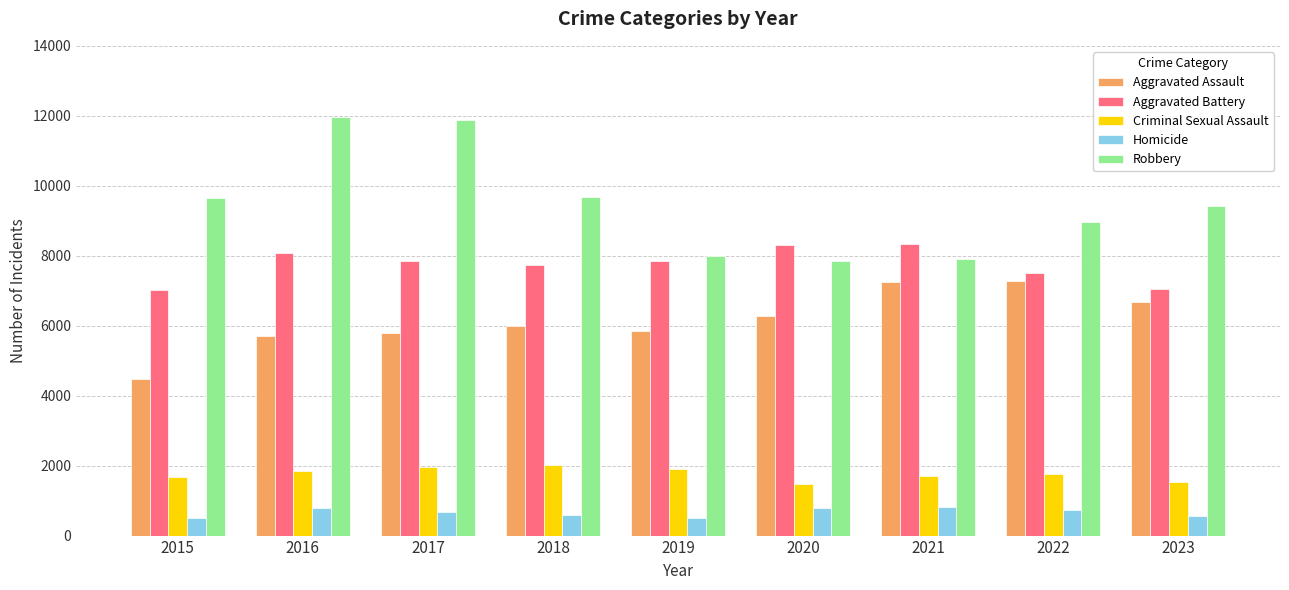

What is the smallest value displayed?

496